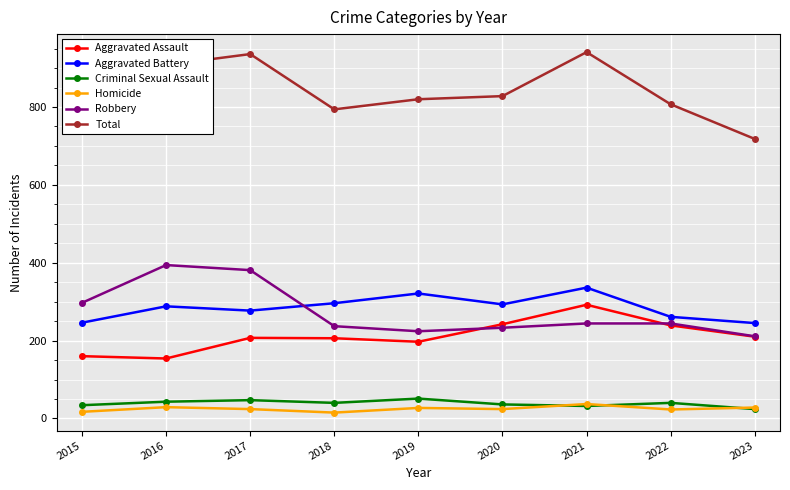

At which label does Robbery first exceed 244?

2015